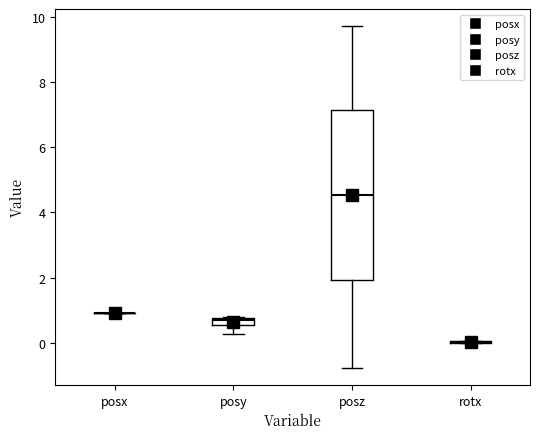

Which box is the tallest, from its lower edge to its upper edge?

posz